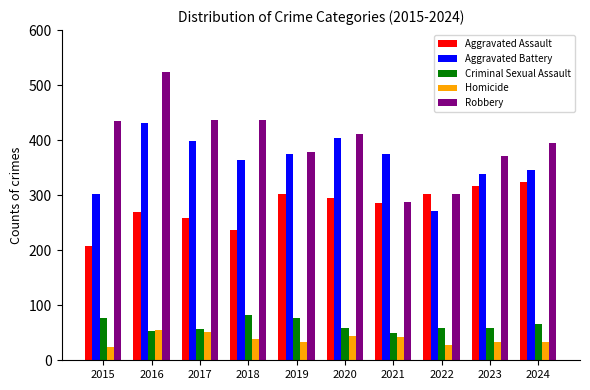

What is the sum of all Aggravated Battery values?

3604